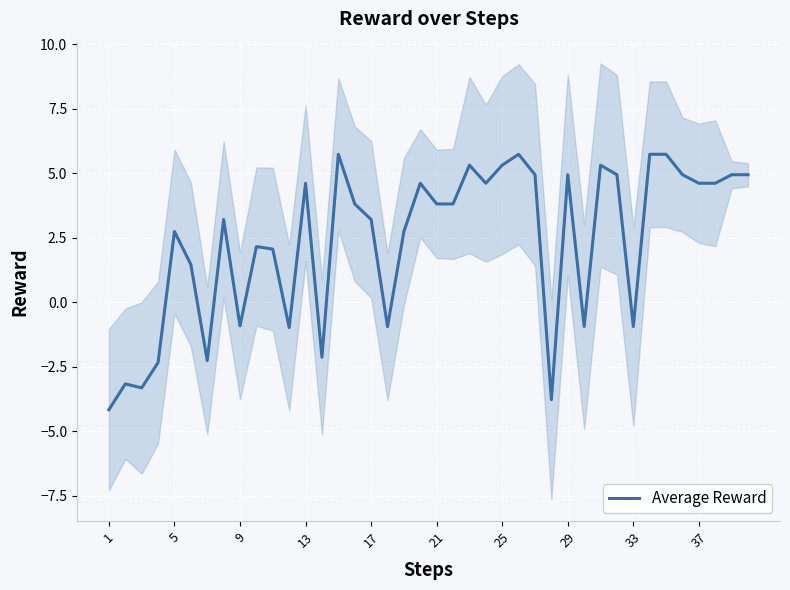

How many values are below zero?

12